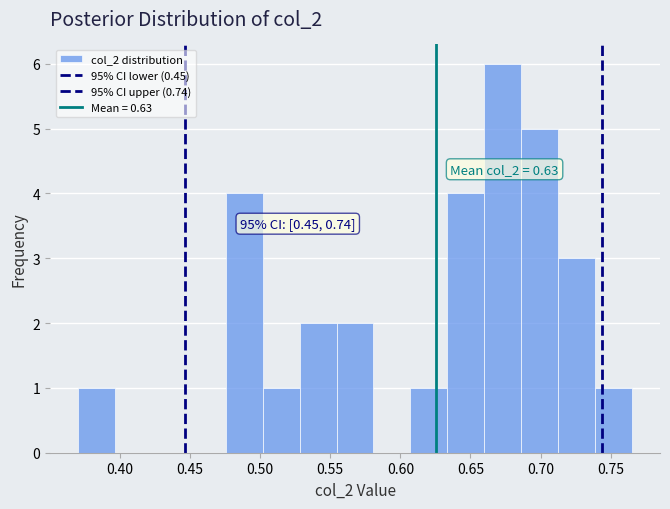

Which range on the x-axis has the tallest bar?

0.660 to 0.685